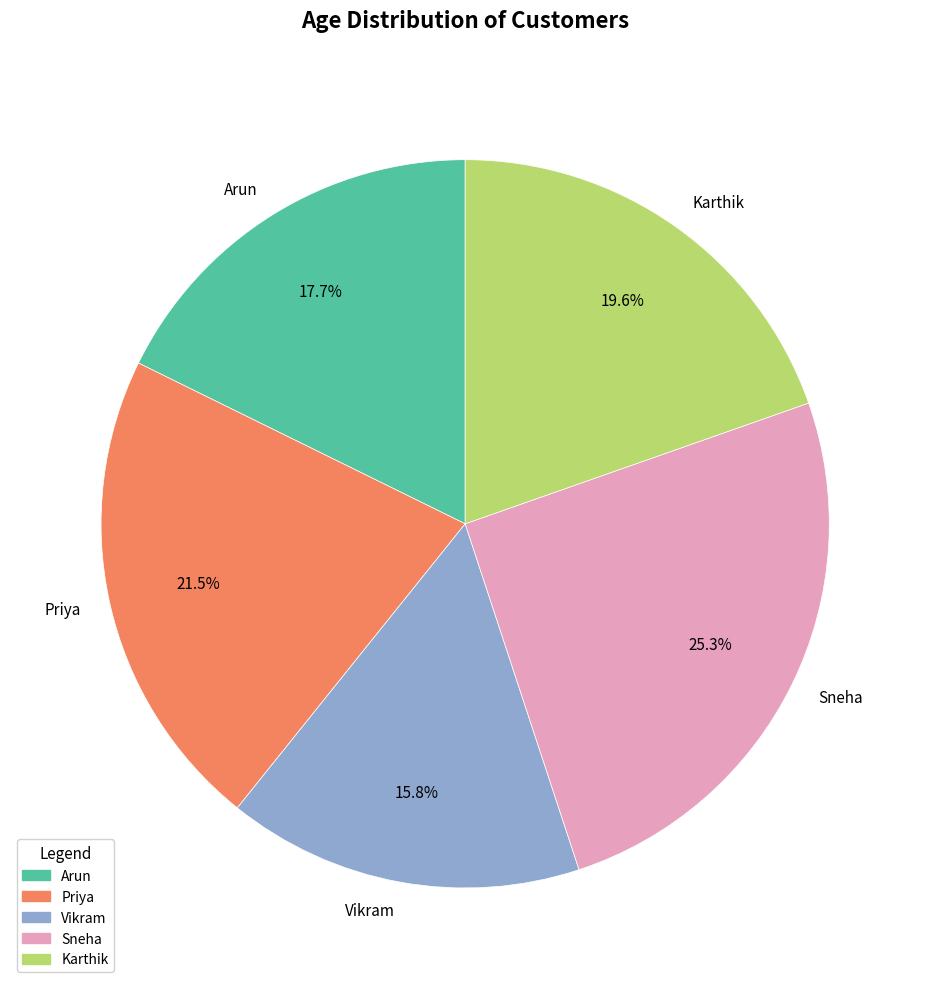

To the nearest percent, what is the difference between the Arun and Priya slice percentages?

4%